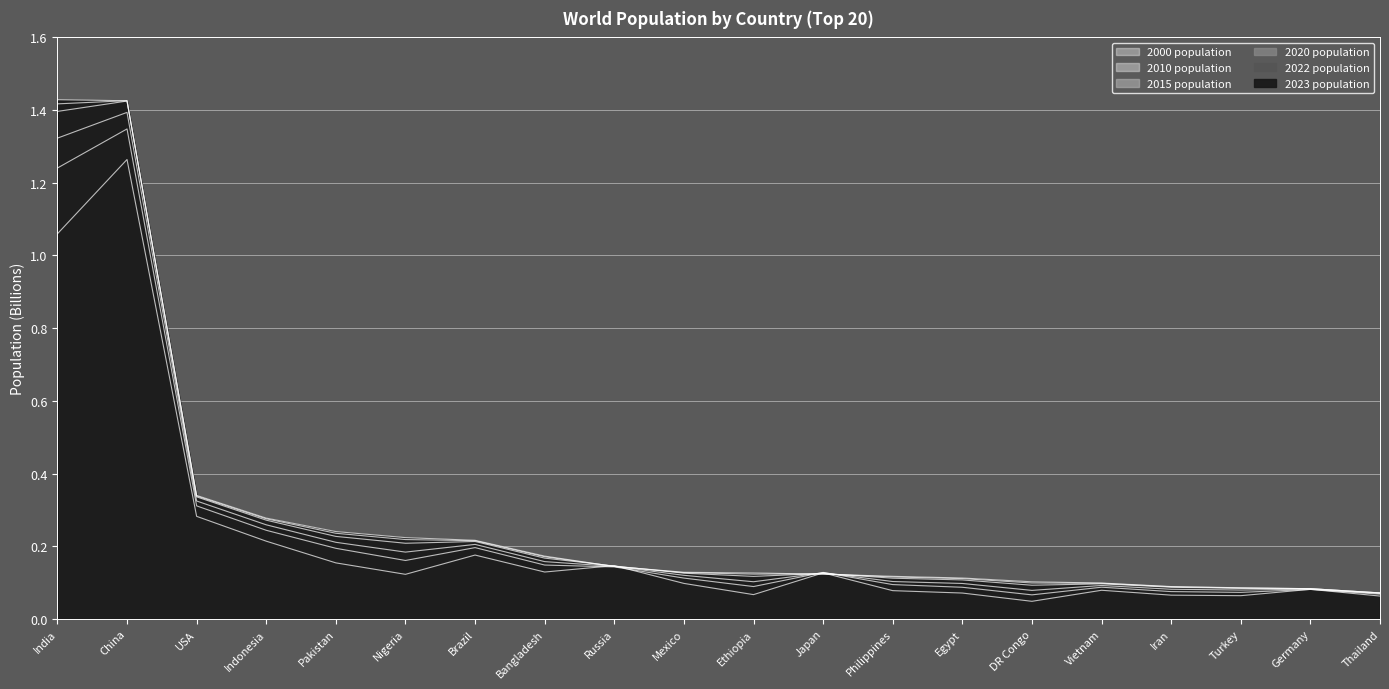

What is the difference between the maximum and minimum values in the 2015 population series?

1.3